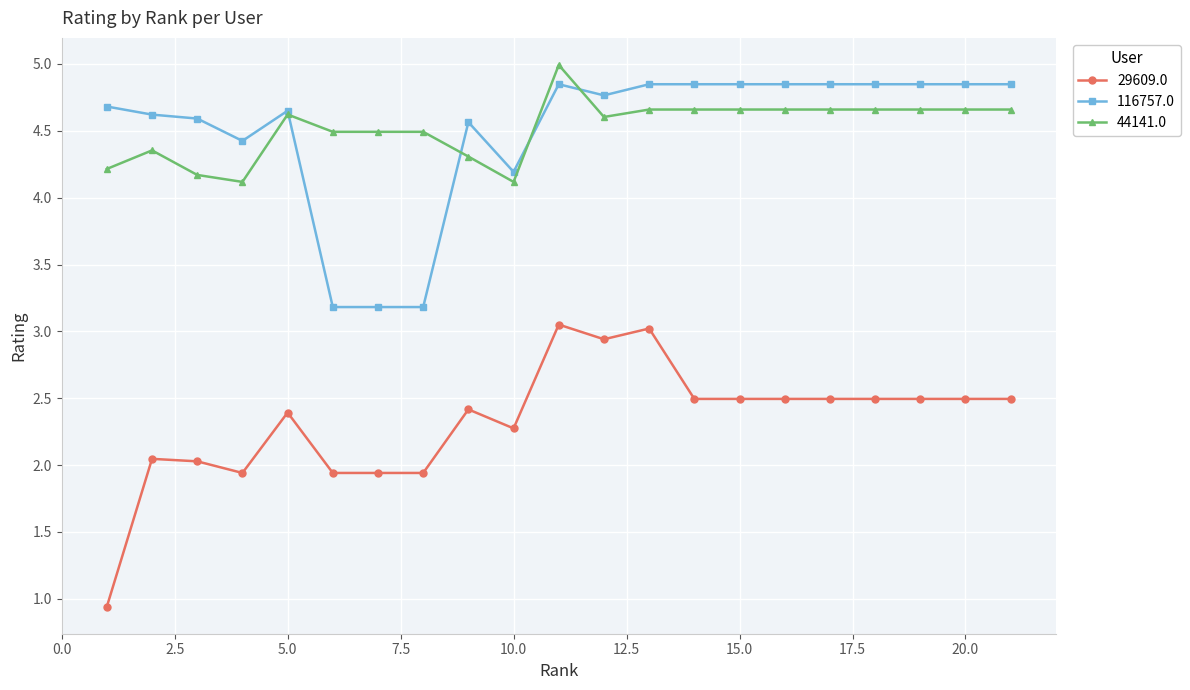

True or false: 29609.0 and 116757.0 cross at least once.

False